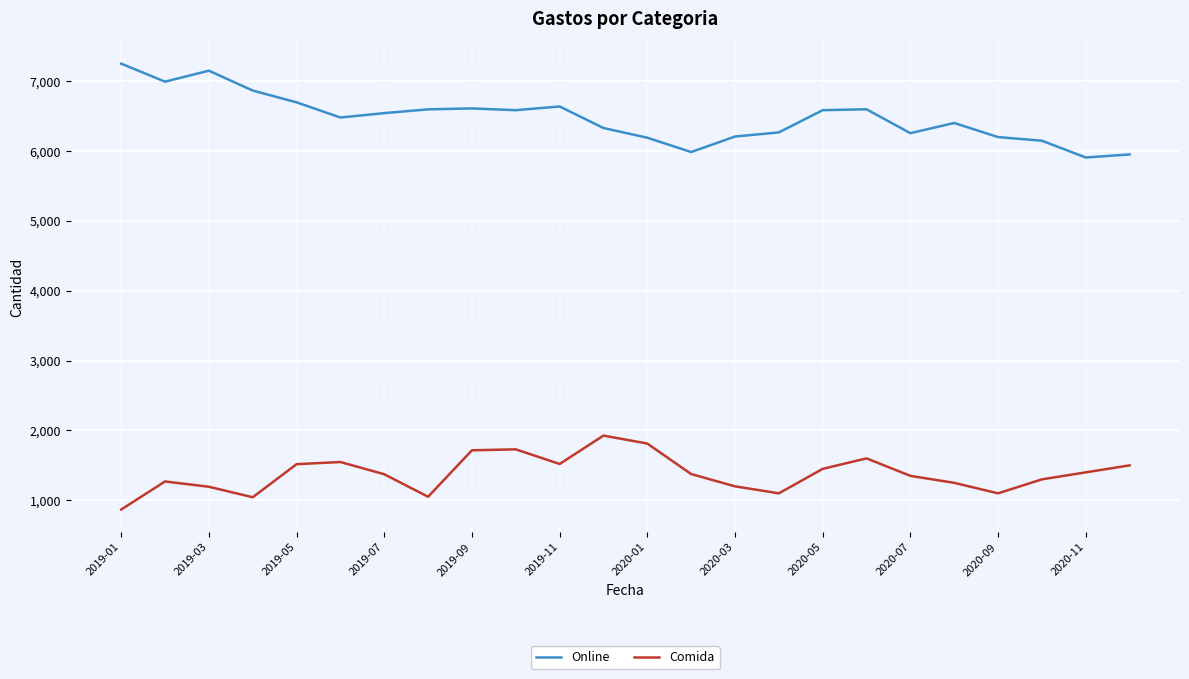

True or false: Comida and Online cross at least once.

False